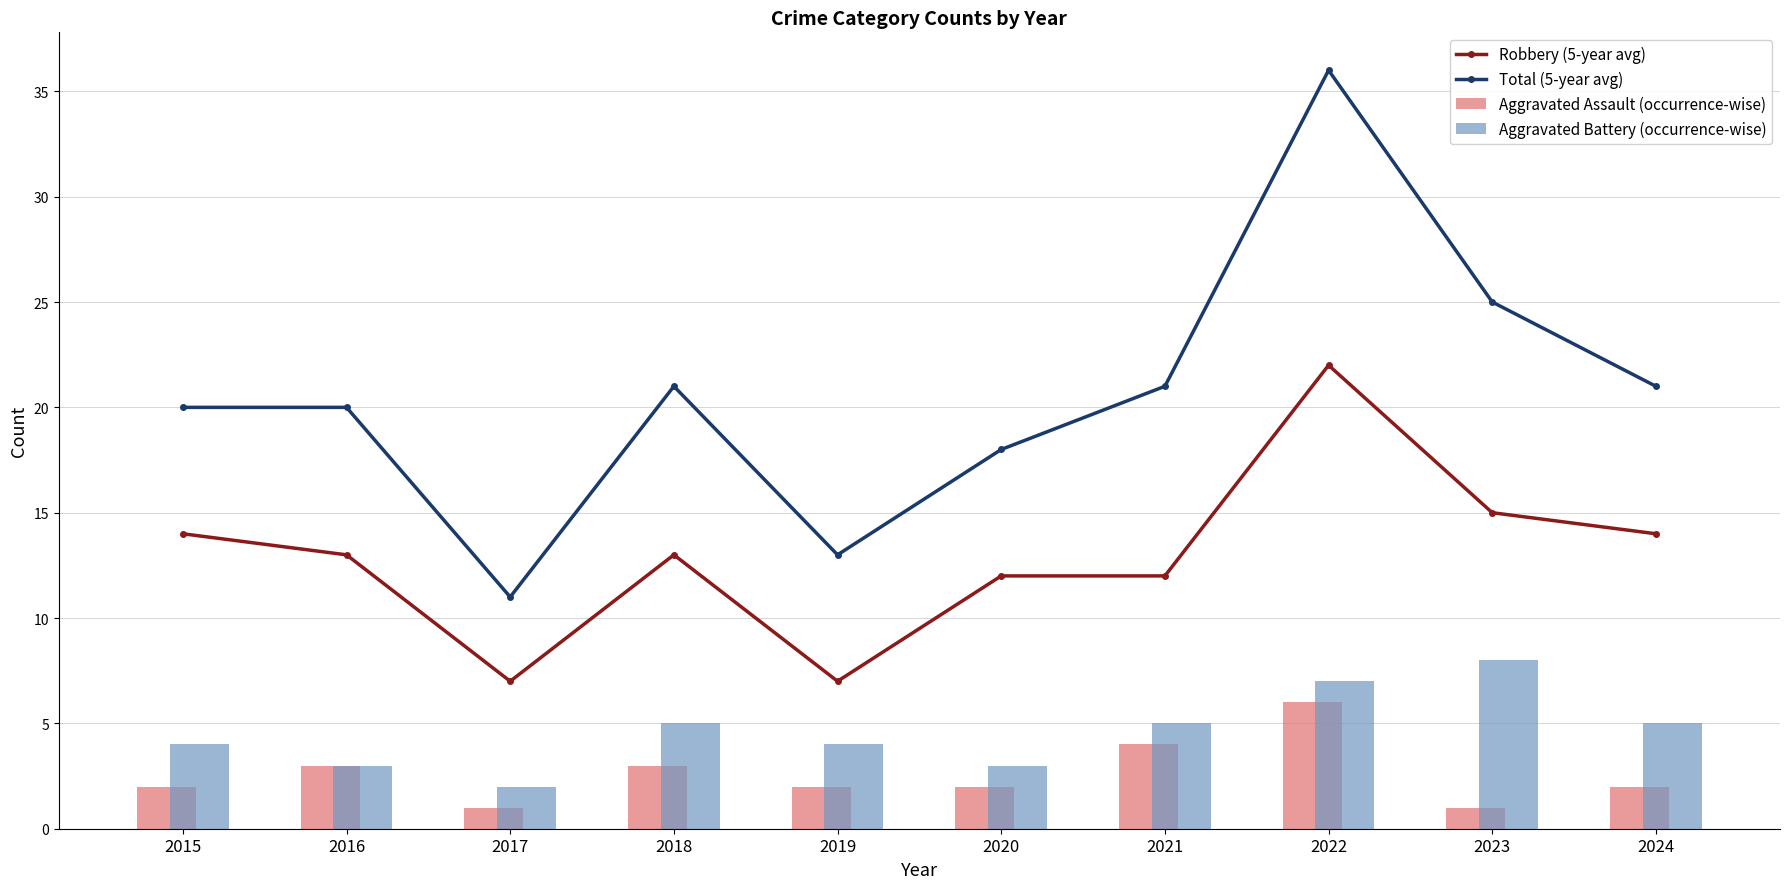

What is the total value across all series at 2018?

42